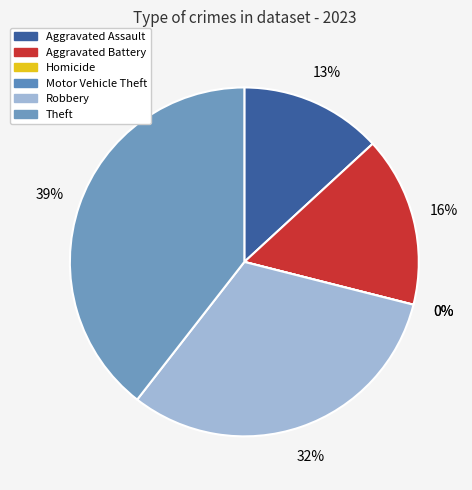

To the nearest percent, what percentage of the pie is Aggravated Assault?

13%